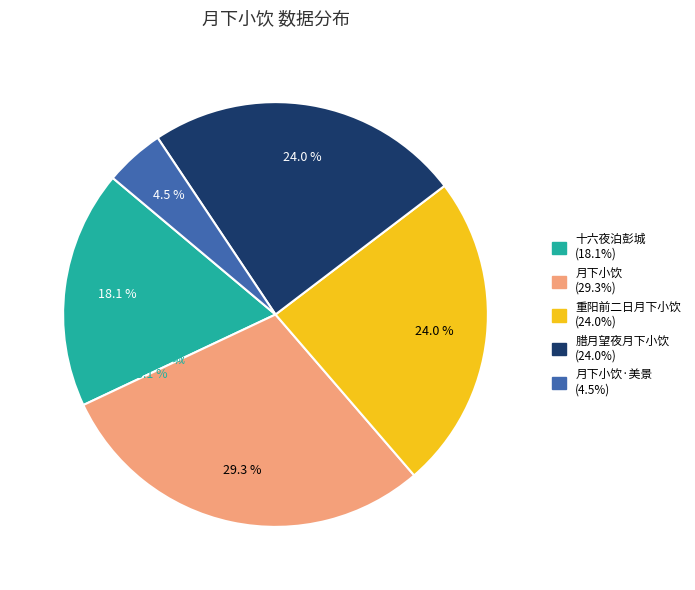

True or false: 月下小饮 accounts for 21% of the total.

False